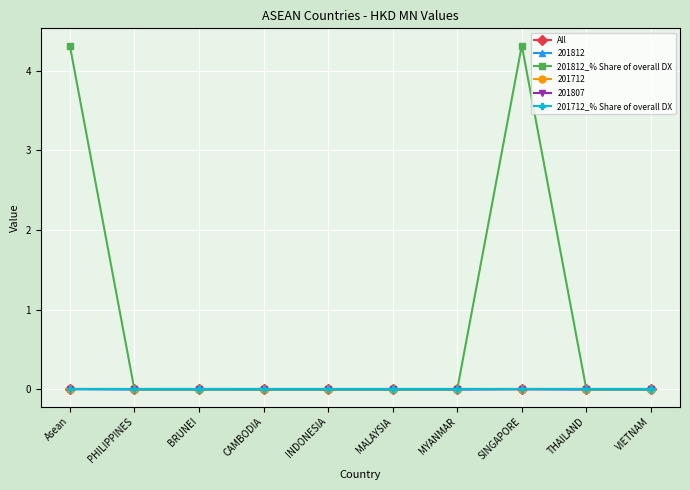

At which category does All reach its first local peak?

SINGAPORE